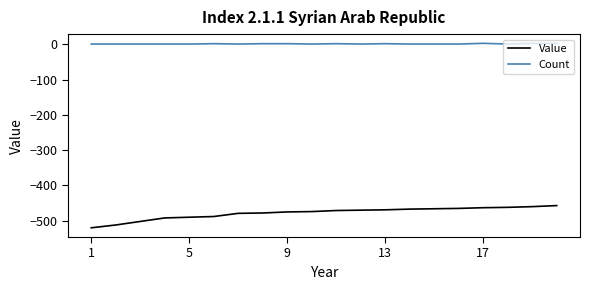

Count the number of data series in this chart.

2